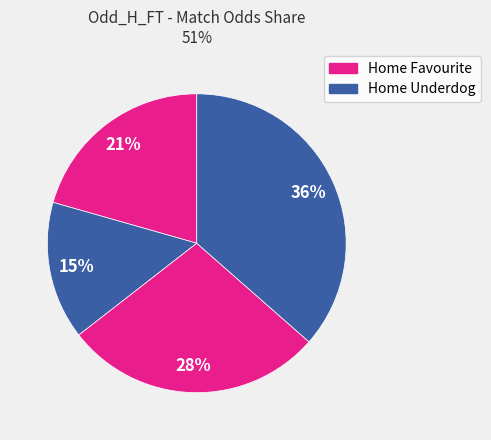

How many segments does this pie chart have?

4